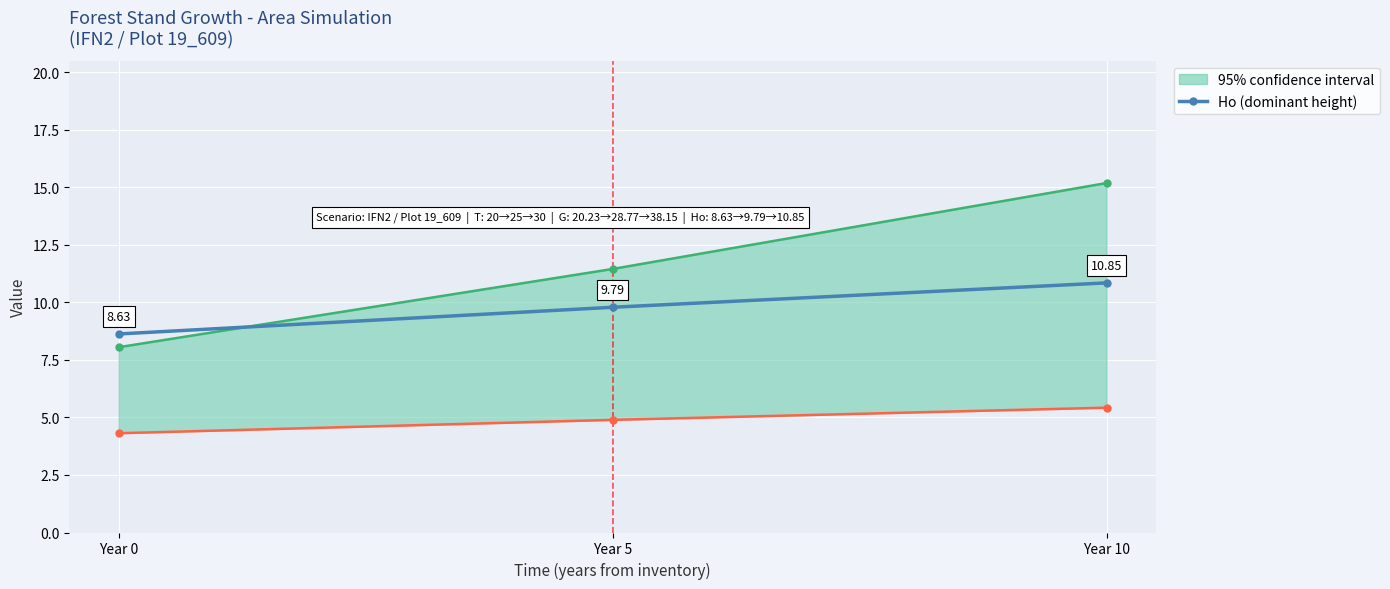

Which label corresponds to the smallest value in the chart?

Year 0